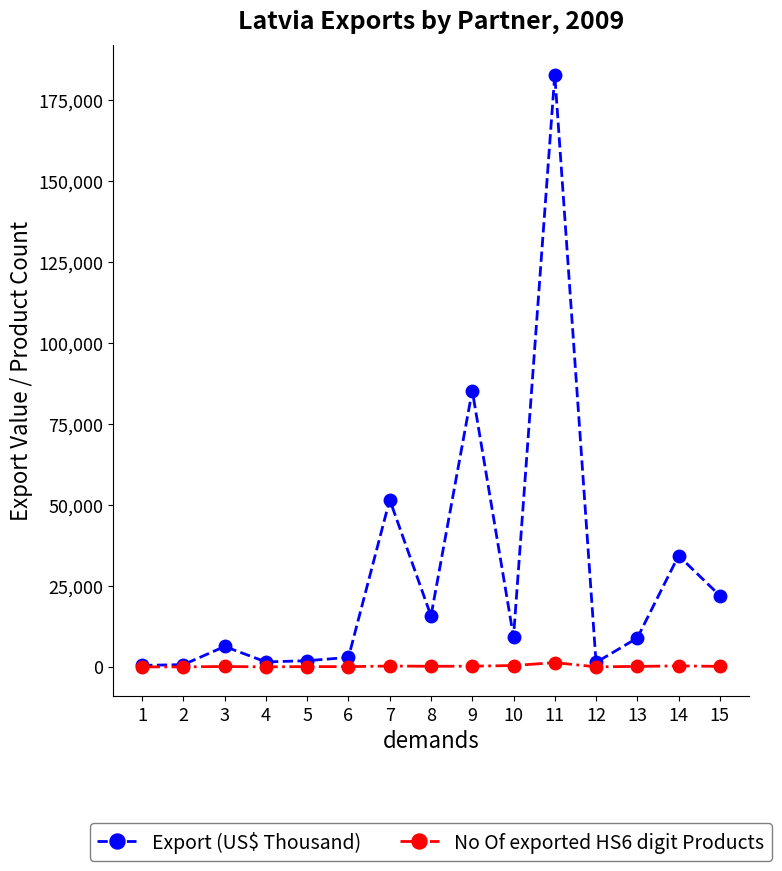

Rank the series by their maximum value, from highest to lowest.

Export (US$ Thousand), No Of exported HS6 digit Products